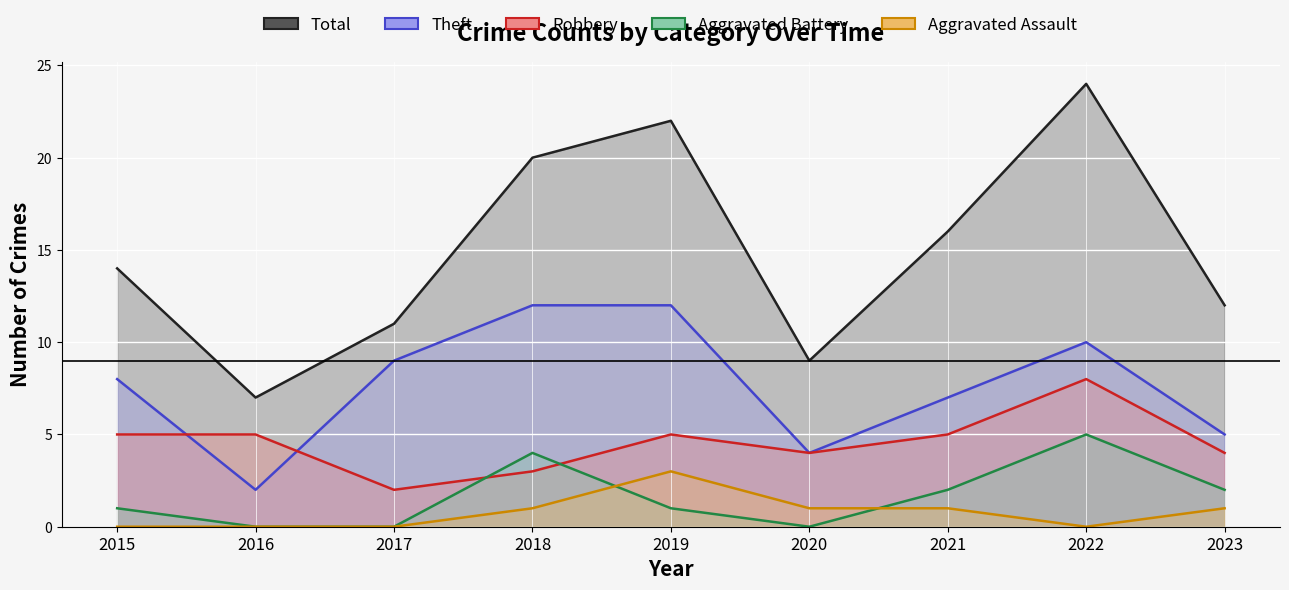

Reading left to right, extract all data points from this chart.

Robbery: 2015=5	2016=5	2017=2	2018=3	2019=5	2020=4	2021=5	2022=8	2023=4
Theft: 2015=8	2016=2	2017=9	2018=12	2019=12	2020=4	2021=7	2022=10	2023=5
Aggravated Battery: 2015=1	2016=0	2017=0	2018=4	2019=1	2020=0	2021=2	2022=5	2023=2
Aggravated Assault: 2015=0	2016=0	2017=0	2018=1	2019=3	2020=1	2021=1	2022=0	2023=1
Total: 2015=14	2016=7	2017=11	2018=20	2019=22	2020=9	2021=16	2022=24	2023=12